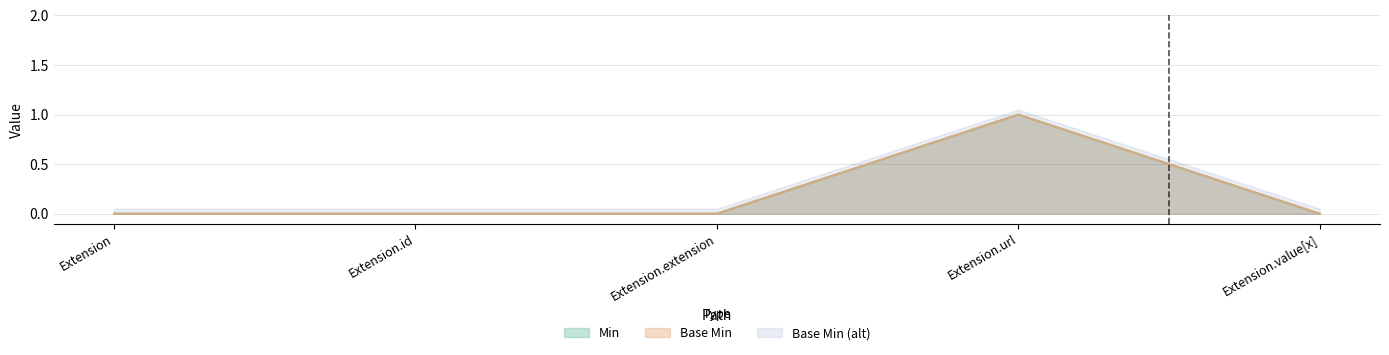

What position from the right is Extension.url?

2